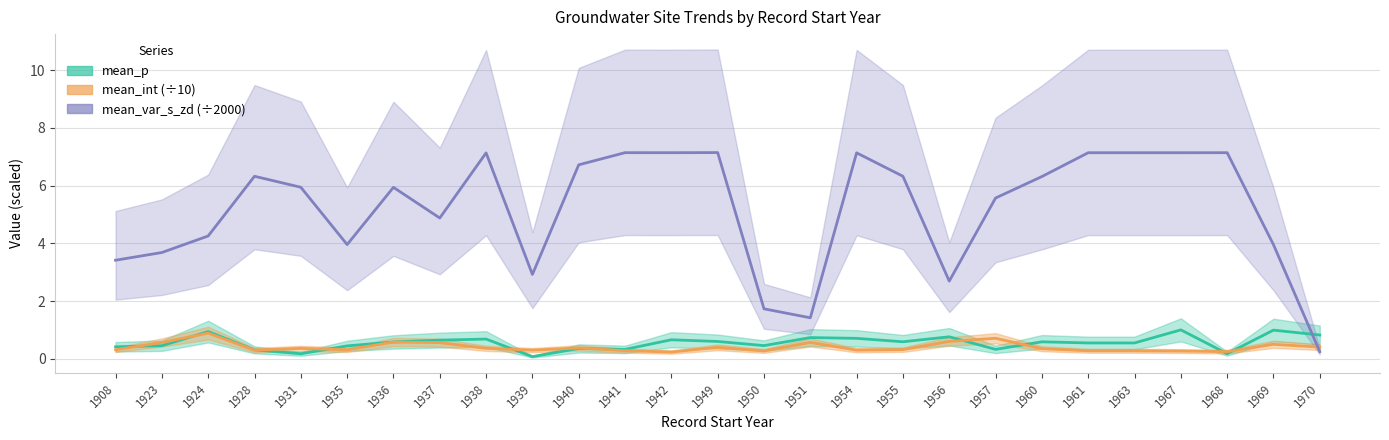

At which category is the sum across all series the highest?

1967